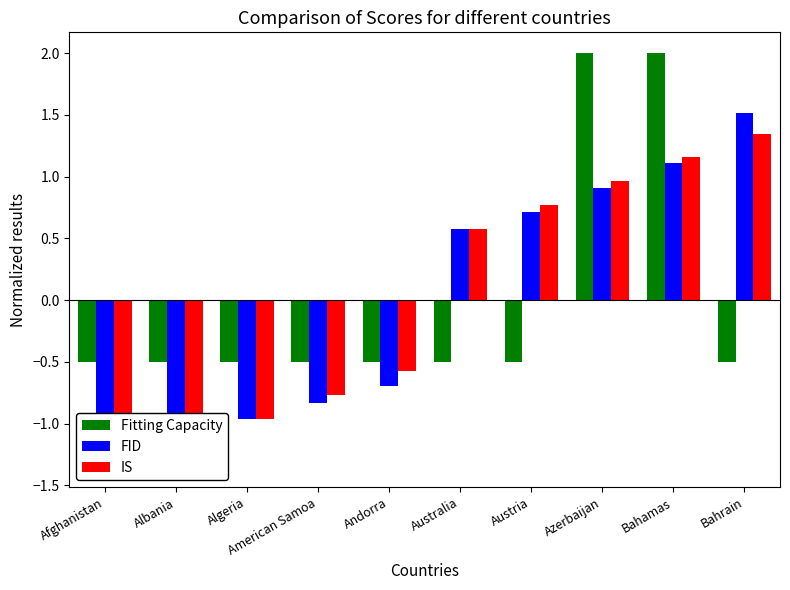

What is the difference between the second highest and second lowest values in the FID series?

2.2